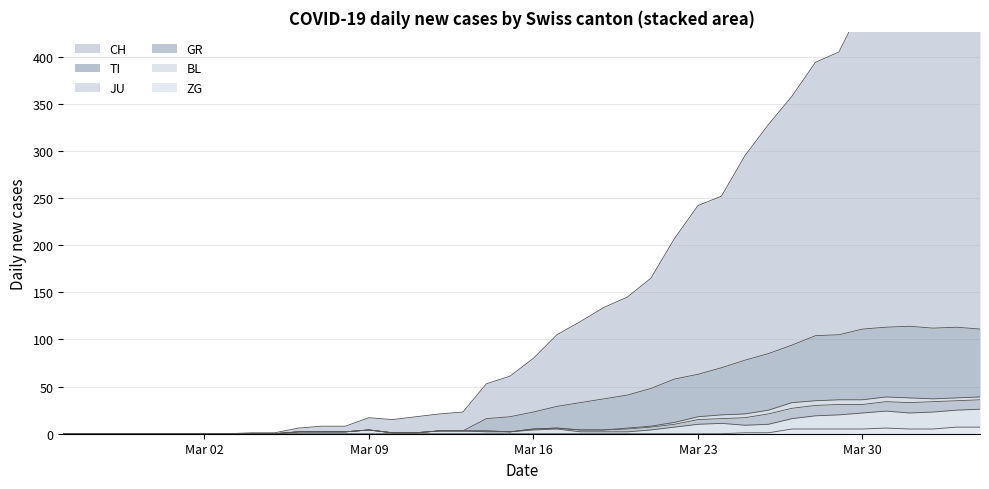

The value of CH at Mar 09 is 17. True or false?

True